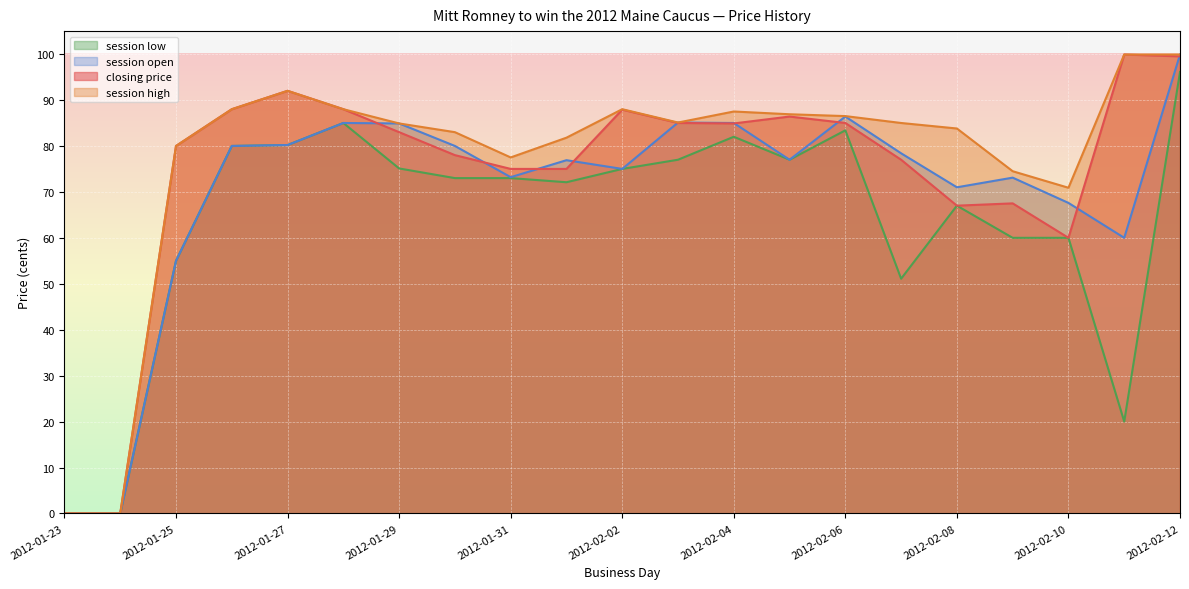

What position from the right is 2012-02-03?

10